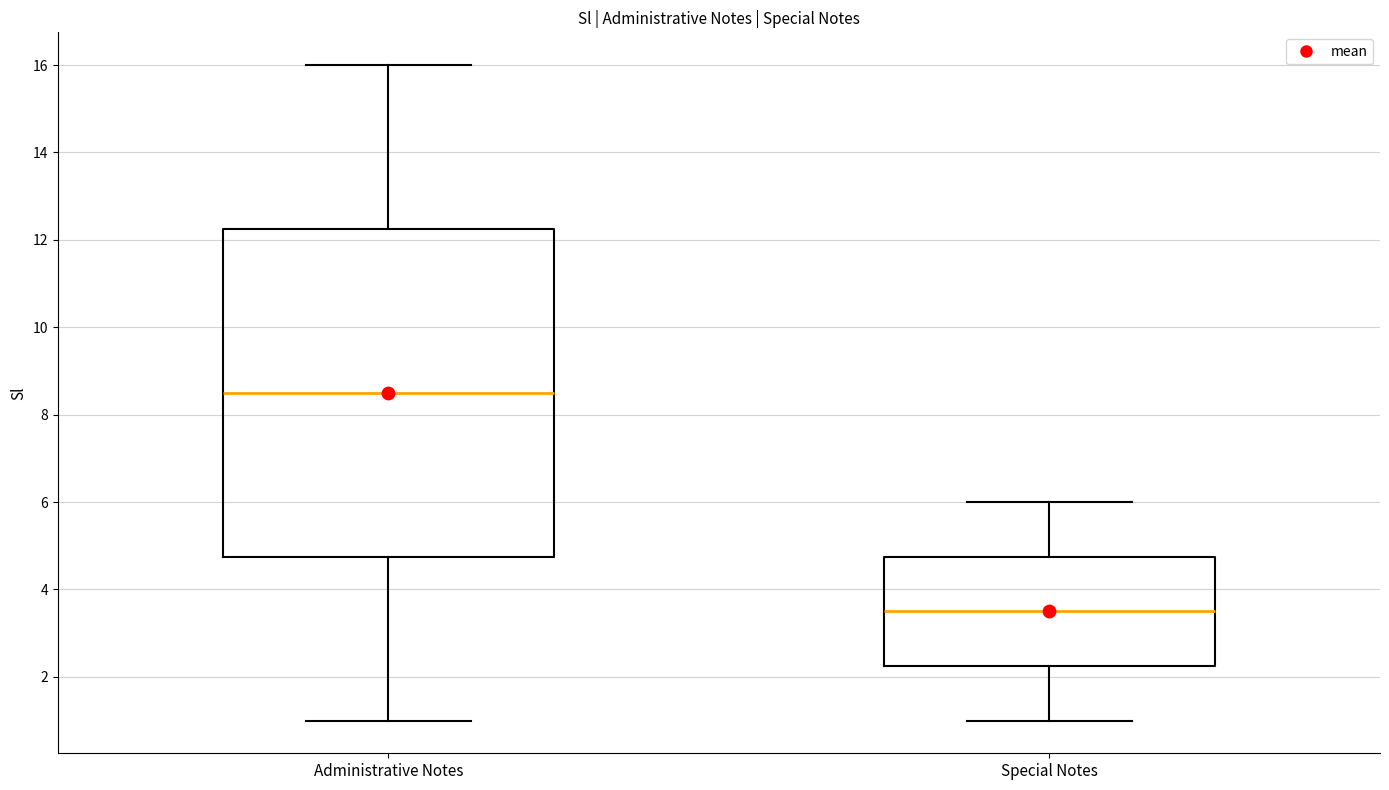

Where does the median line of the box for Administrative Notes sit on the y-axis? The values are not printed on the chart, so give them approximately, as read against the axis.

8.6